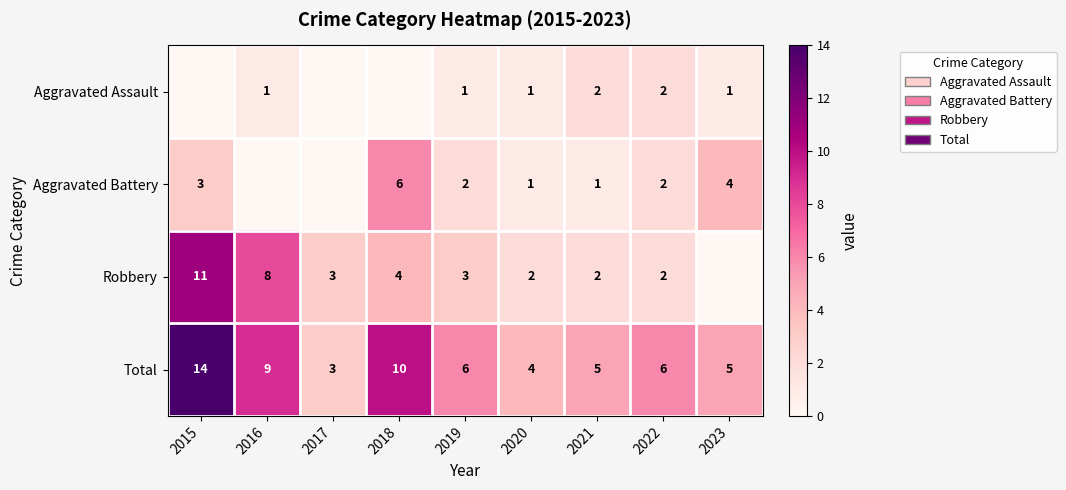

What is the sum of the Total values at 2020 and 2022?

10